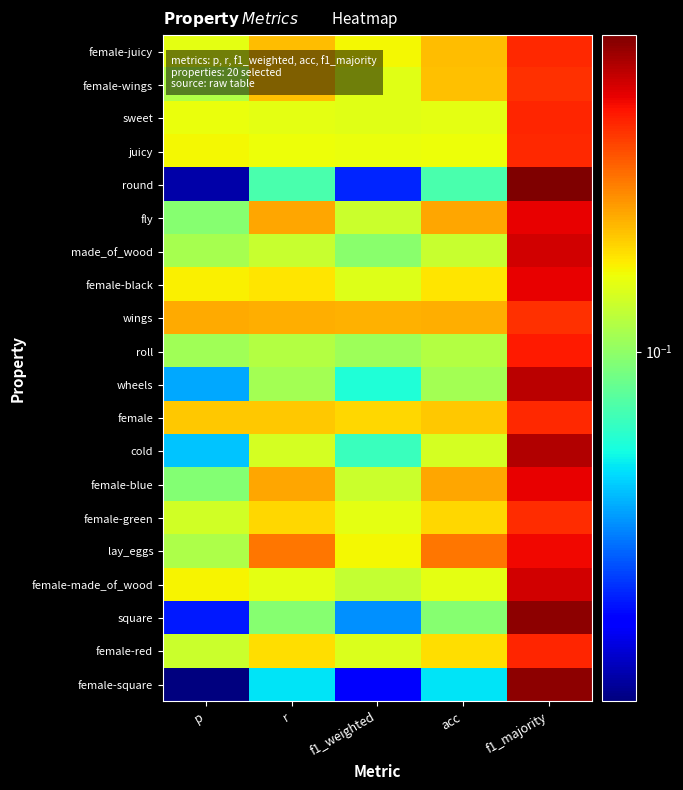

Reading left to right, transcribe all the data shown in this chart.

female-juicy: p=0.2	r=0.2	f1_weighted=0.2	acc=0.2	f1_majority=0.4
female-wings: p=0.1	r=0.2	f1_weighted=0.2	acc=0.2	f1_majority=0.4
sweet: p=0.2	r=0.2	f1_weighted=0.2	acc=0.2	f1_majority=0.4
juicy: p=0.2	r=0.2	f1_weighted=0.2	acc=0.2	f1_majority=0.4
round: p=0.0	r=0.1	f1_weighted=0.0	acc=0.1	f1_majority=0.8
fly: p=0.1	r=0.2	f1_weighted=0.1	acc=0.2	f1_majority=0.5
made_of_wood: p=0.1	r=0.1	f1_weighted=0.1	acc=0.1	f1_majority=0.6
female-black: p=0.2	r=0.2	f1_weighted=0.1	acc=0.2	f1_majority=0.5
wings: p=0.2	r=0.2	f1_weighted=0.2	acc=0.2	f1_majority=0.4
roll: p=0.1	r=0.1	f1_weighted=0.1	acc=0.1	f1_majority=0.5
wheels: p=0.0	r=0.1	f1_weighted=0.1	acc=0.1	f1_majority=0.6
female: p=0.2	r=0.2	f1_weighted=0.2	acc=0.2	f1_majority=0.4
cold: p=0.0	r=0.1	f1_weighted=0.1	acc=0.1	f1_majority=0.6
female-blue: p=0.1	r=0.2	f1_weighted=0.1	acc=0.2	f1_majority=0.5
female-green: p=0.1	r=0.2	f1_weighted=0.2	acc=0.2	f1_majority=0.4
lay_eggs: p=0.1	r=0.3	f1_weighted=0.2	acc=0.3	f1_majority=0.5
female-made_of_wood: p=0.2	r=0.2	f1_weighted=0.1	acc=0.2	f1_majority=0.6
square: p=0.0	r=0.1	f1_weighted=0.0	acc=0.1	f1_majority=0.7
female-red: p=0.1	r=0.2	f1_weighted=0.1	acc=0.2	f1_majority=0.4
female-square: p=0.0	r=0.0	f1_weighted=0.0	acc=0.0	f1_majority=0.7